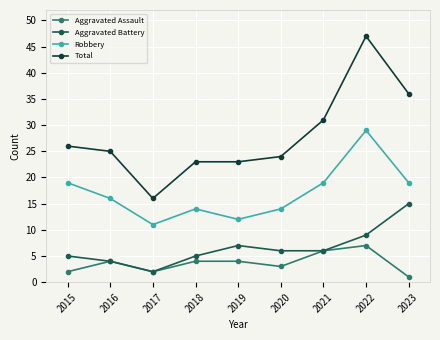

Is this an area chart (filled region under the line)?

No